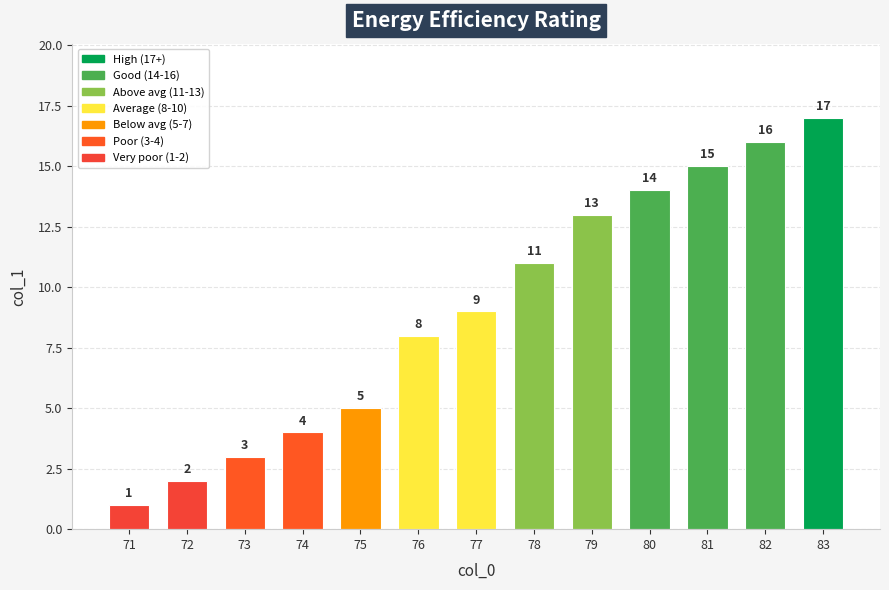

Reading left to right, extract all data points from this chart.

71=1	72=2	73=3	74=4	75=5	76=8	77=9	78=11	79=13	80=14	81=15	82=16	83=17